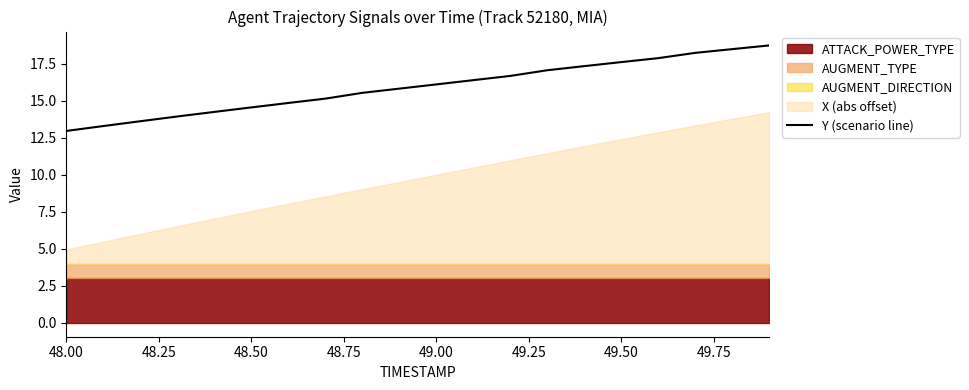

What is the highest value of the Y (scenario line) series?

18.7